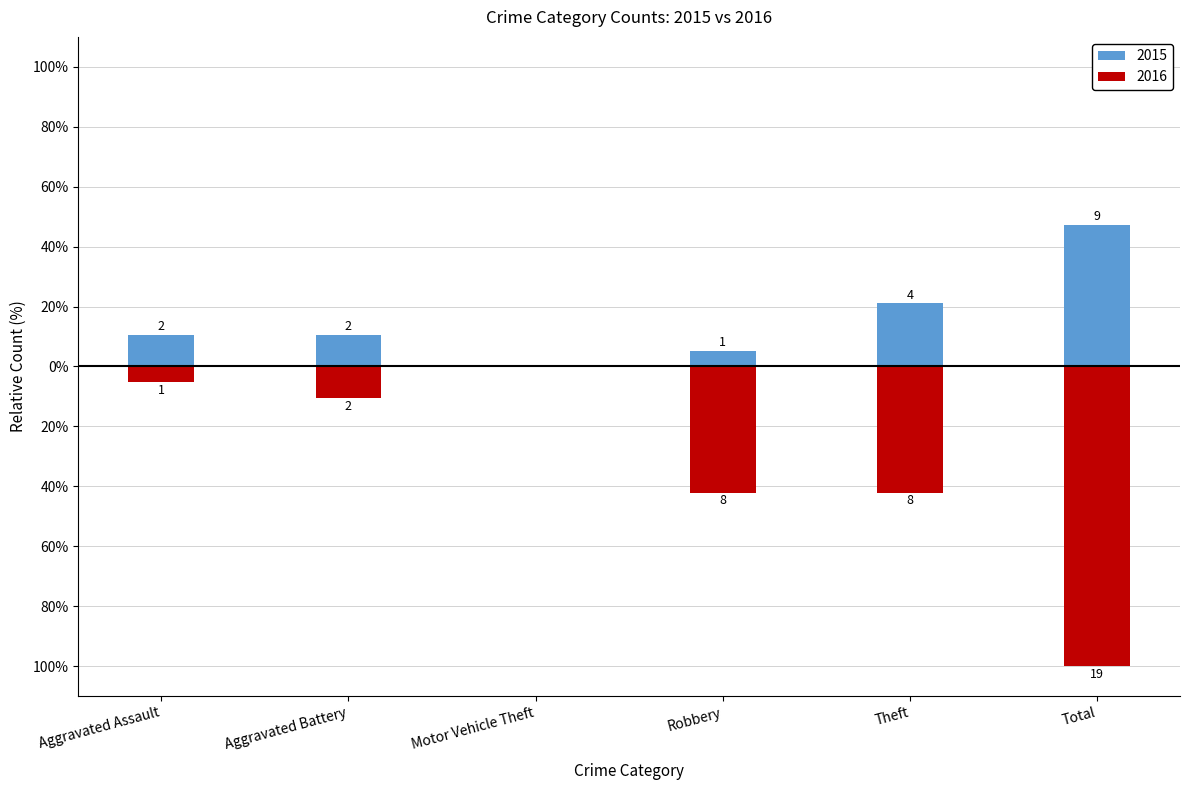

Which series has the largest range (max minus min)?

2016